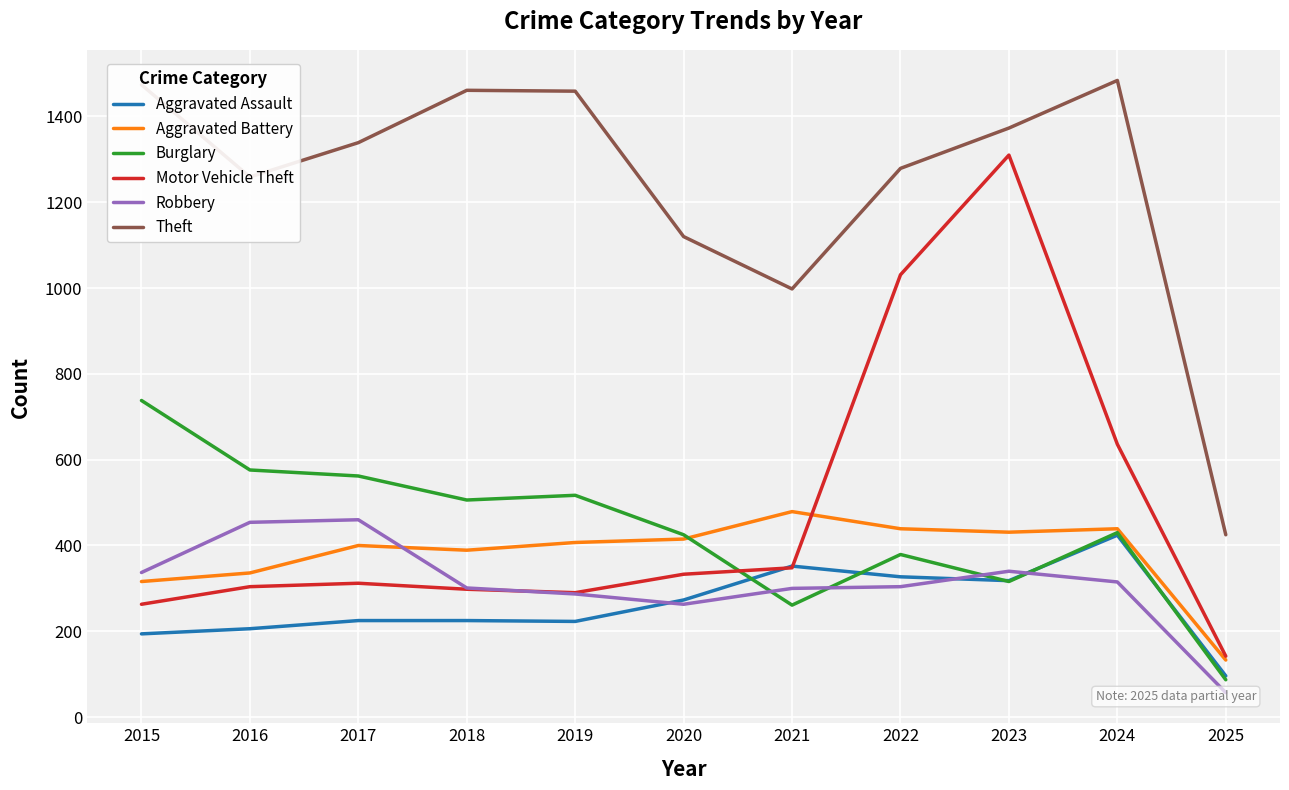

How many intersections are there between Robbery and Aggravated Assault?

3